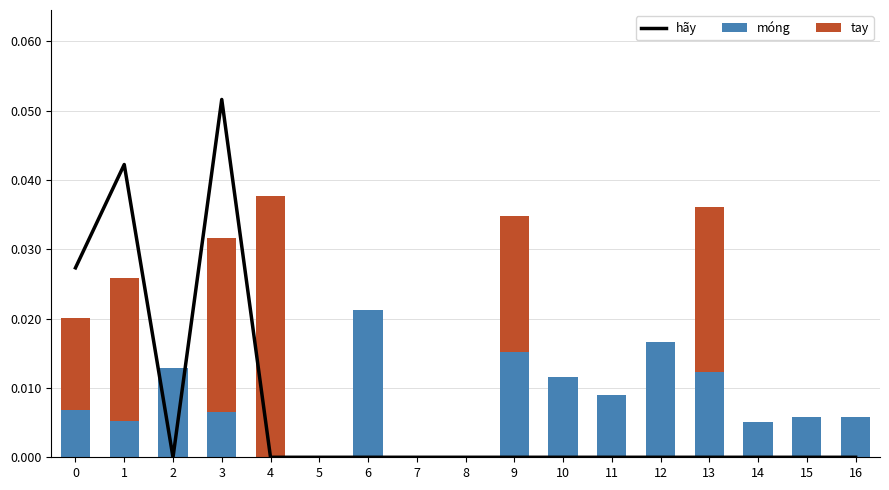

Which series has the largest range (max minus min)?

hãy